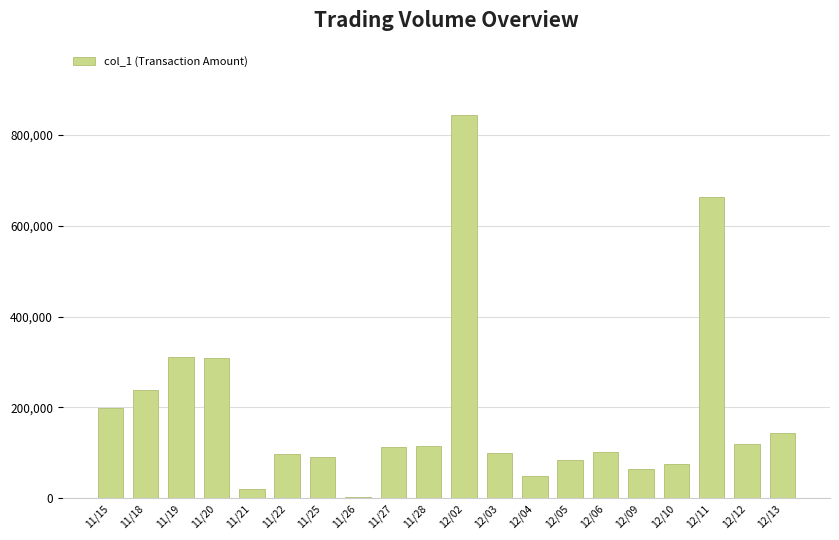

Which has a higher value, 12/03 or 12/13?

12/13